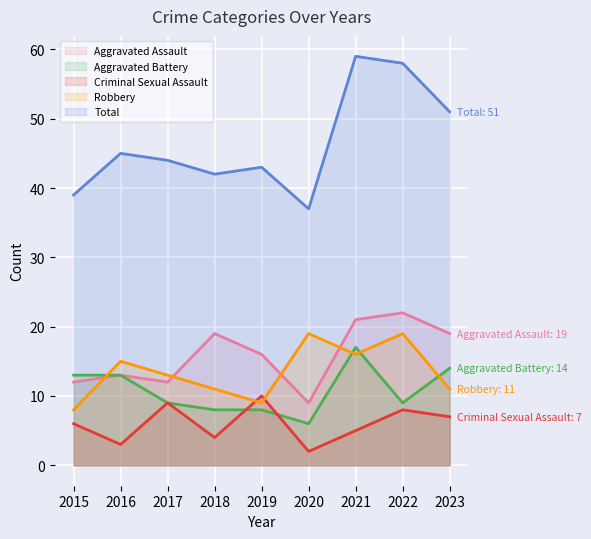

Reading left to right, list all the values displayed in this chart.

Aggravated Assault: 2015=12	2016=13	2017=12	2018=19	2019=16	2020=9	2021=21	2022=22	2023=19
Aggravated Battery: 2015=13	2016=13	2017=9	2018=8	2019=8	2020=6	2021=17	2022=9	2023=14
Criminal Sexual Assault: 2015=6	2016=3	2017=9	2018=4	2019=10	2020=2	2021=5	2022=8	2023=7
Robbery: 2015=8	2016=15	2017=13	2018=11	2019=9	2020=19	2021=16	2022=19	2023=11
Total: 2015=39	2016=45	2017=44	2018=42	2019=43	2020=37	2021=59	2022=58	2023=51